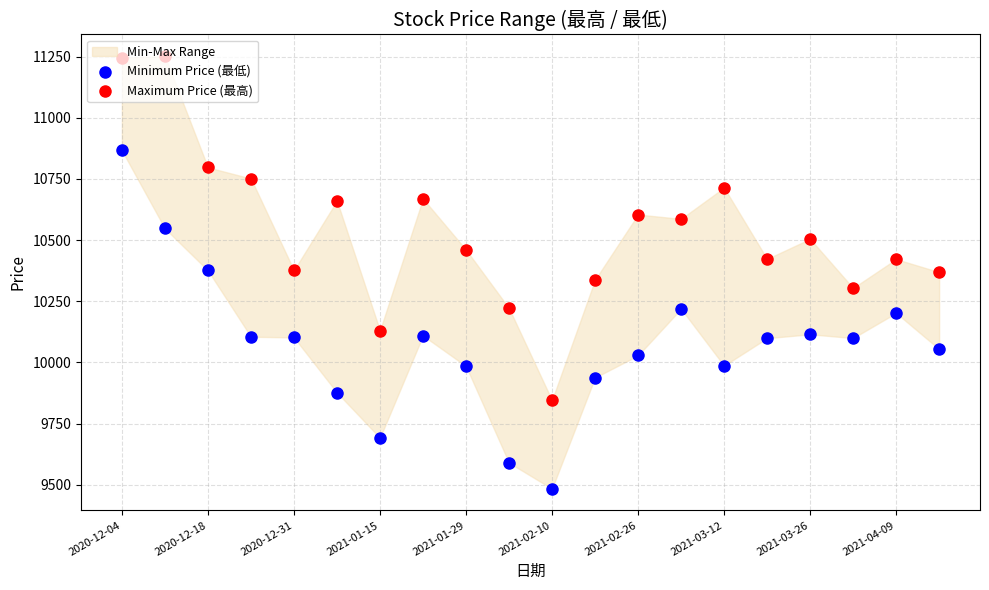

Which series contains the lowest Y value?

Minimum Price (最低)